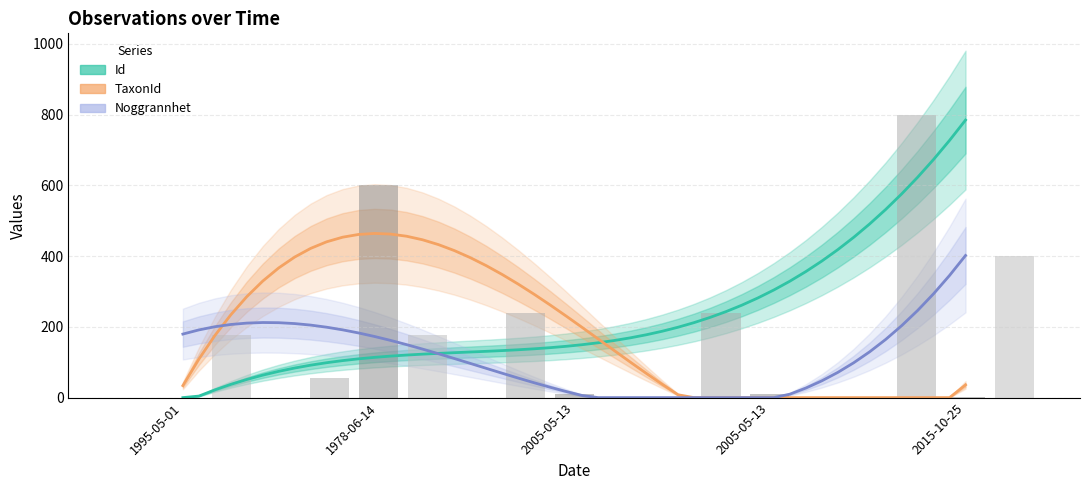

True or false: Noggrannhet has a value of 218.6 at 2005-05-13.

False